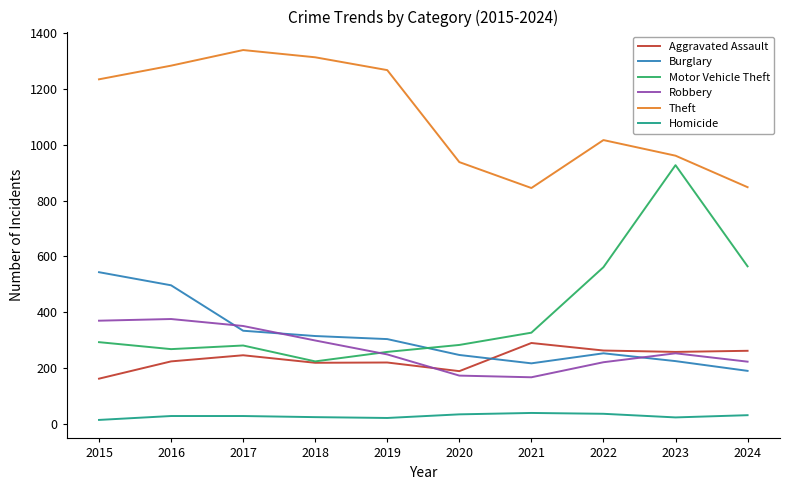

Which series has the widest spread of values?

Motor Vehicle Theft